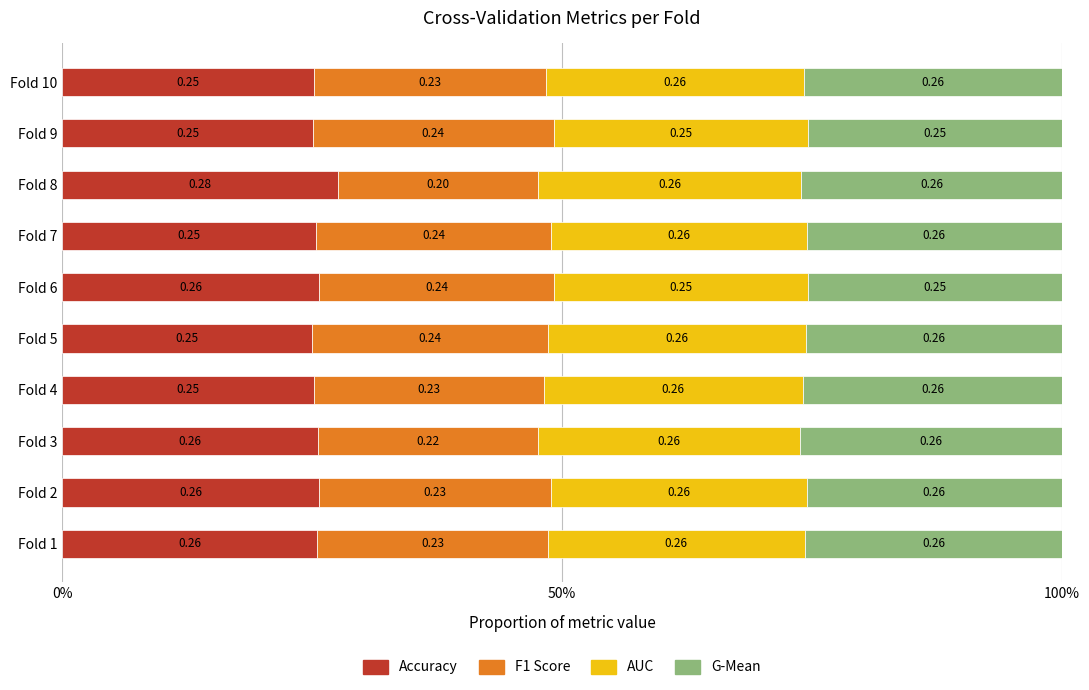

What are all the series names shown in the legend?

Accuracy, F1 Score, AUC, G-Mean